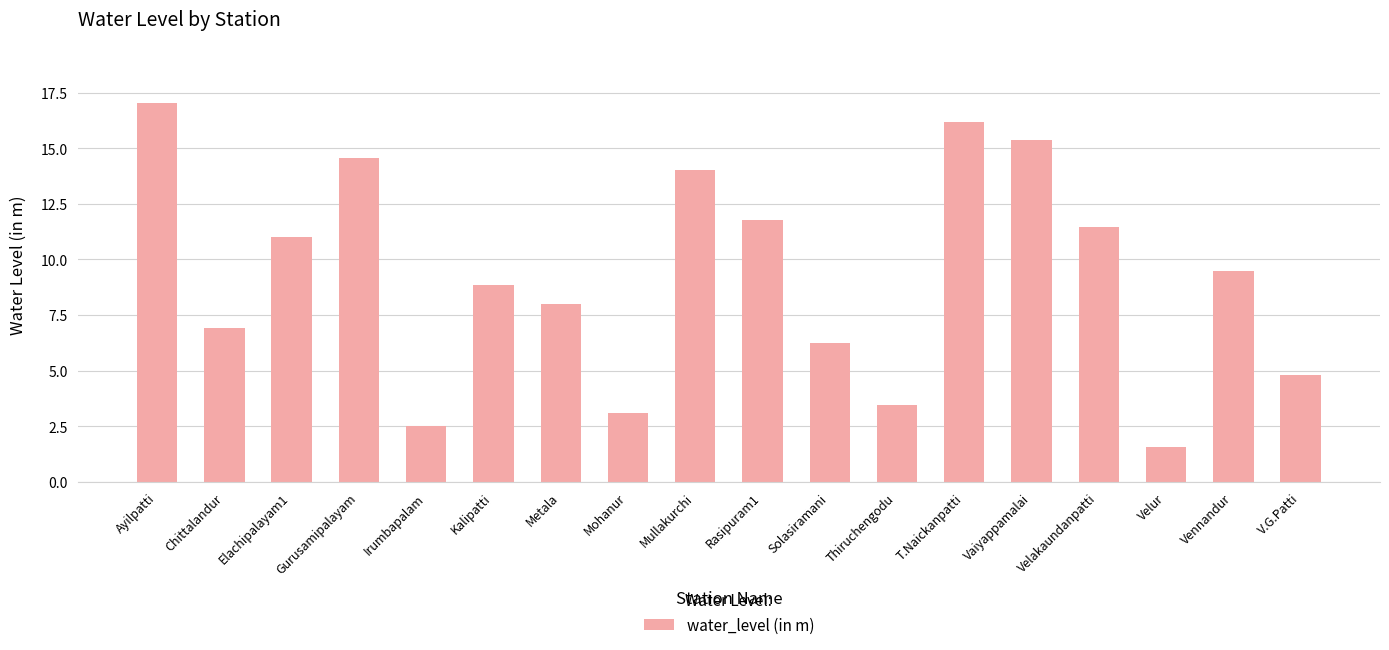

What position from the right is Ayilpatti?

18